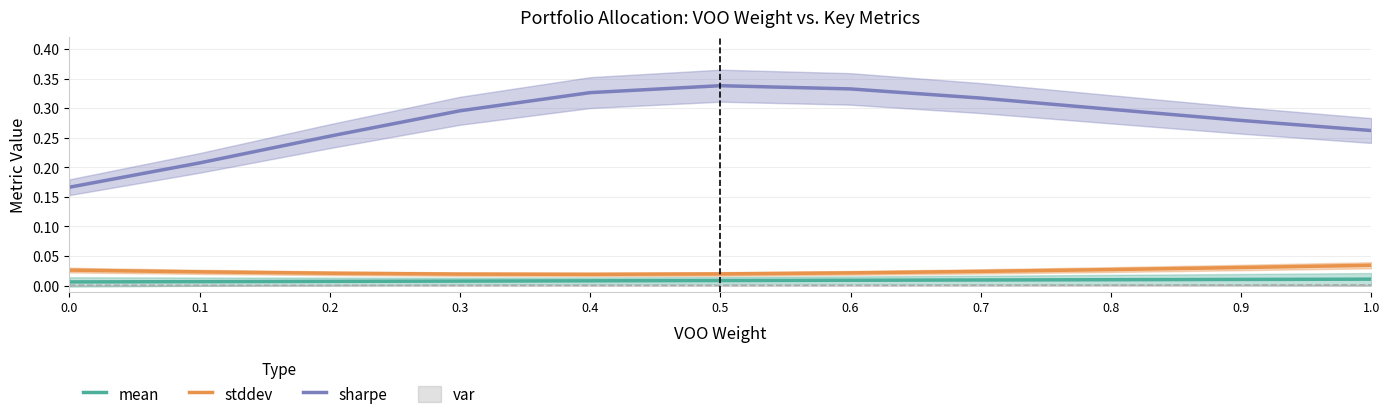

True or false: stddev and mean intersect in this chart.

False